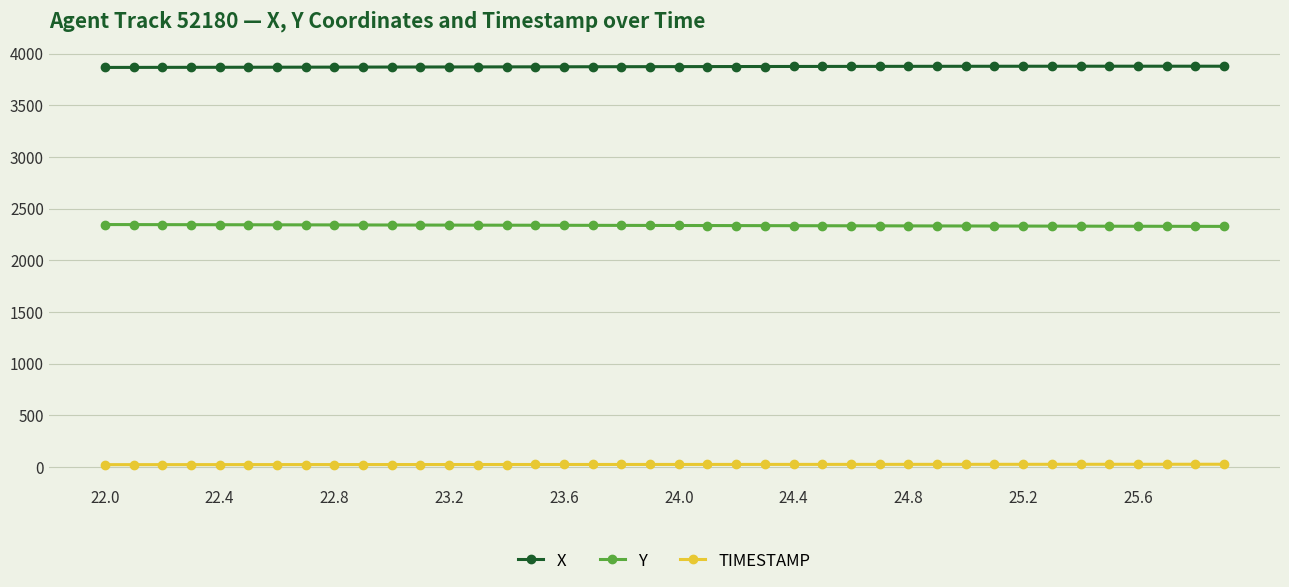

True or false: Y and TIMESTAMP intersect in this chart.

False